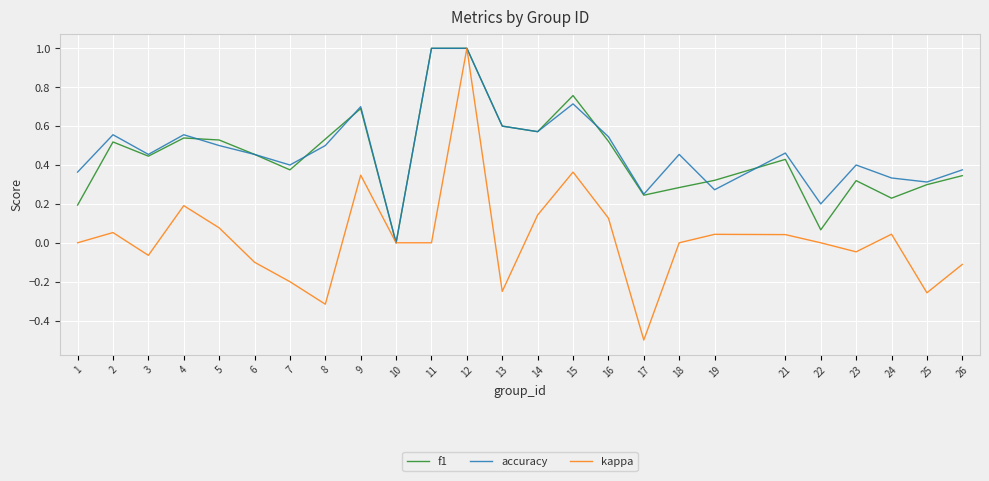

Between 7 and 12, which series saw the biggest shift?

kappa